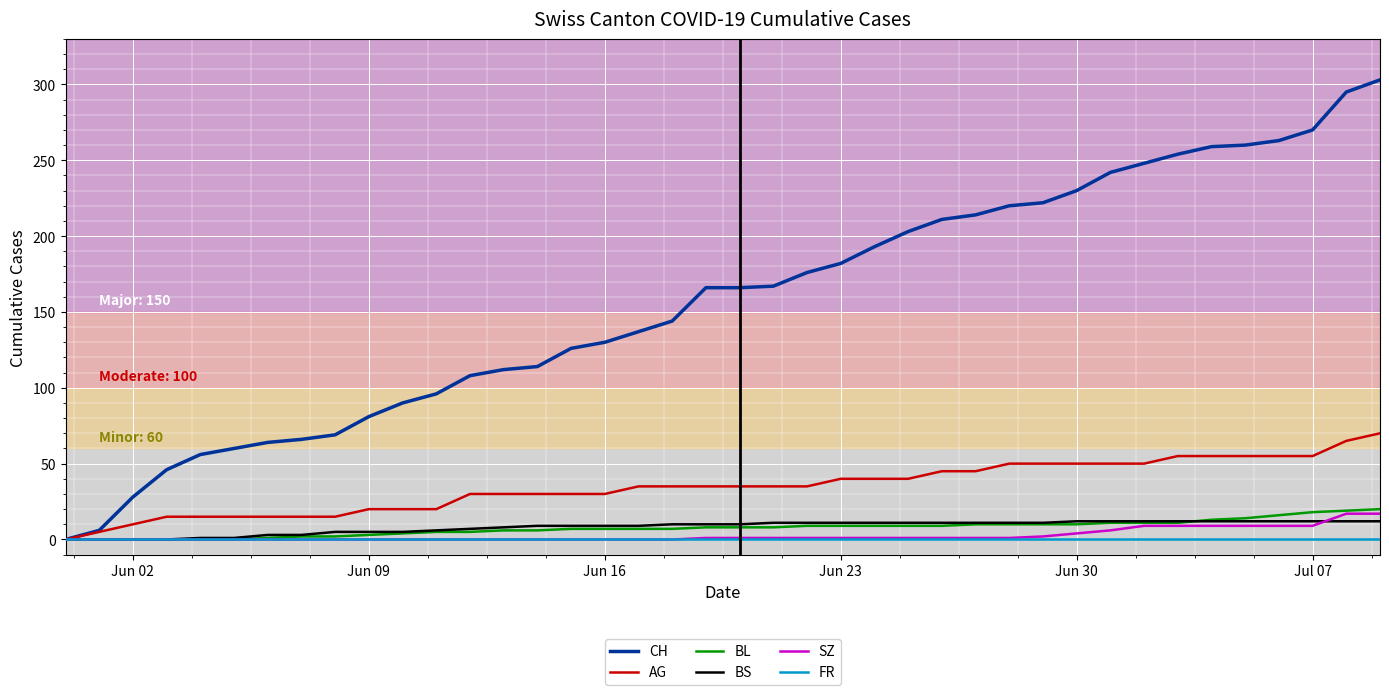

What is the greatest value displayed?

303